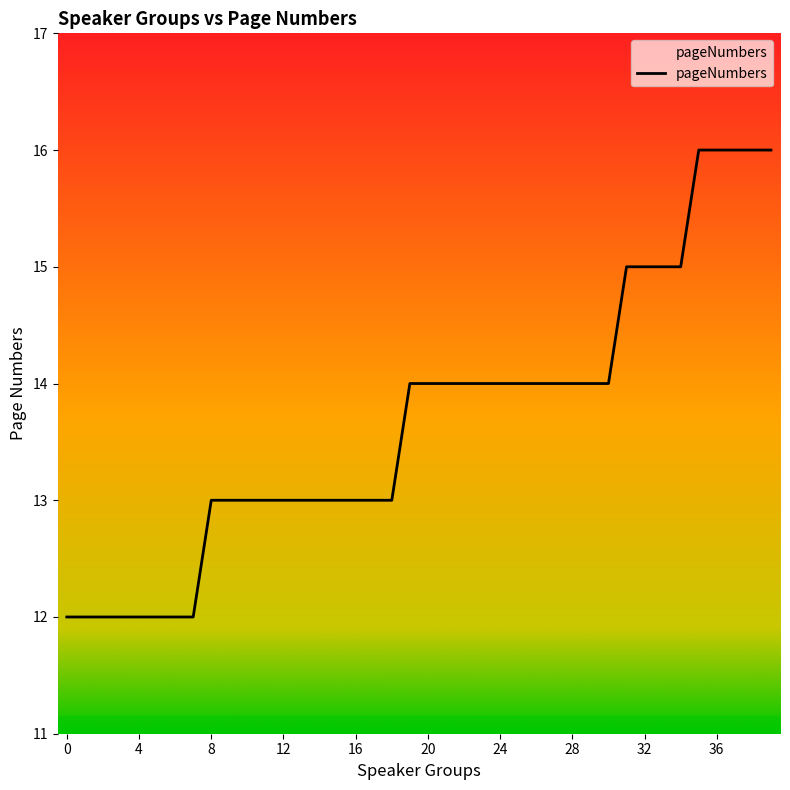

What is the maximum value shown in the chart?

16